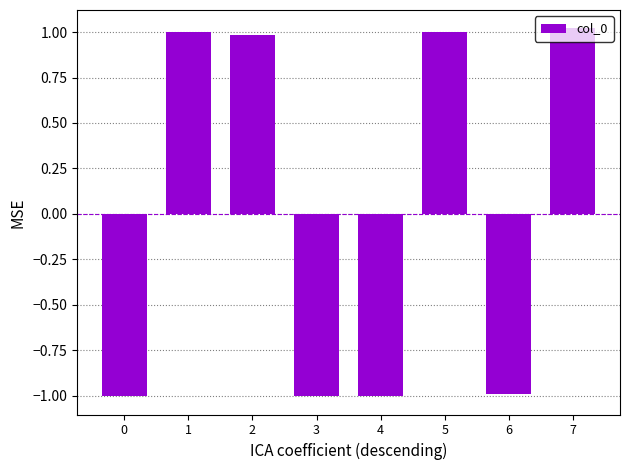

How many negative values are there?

4